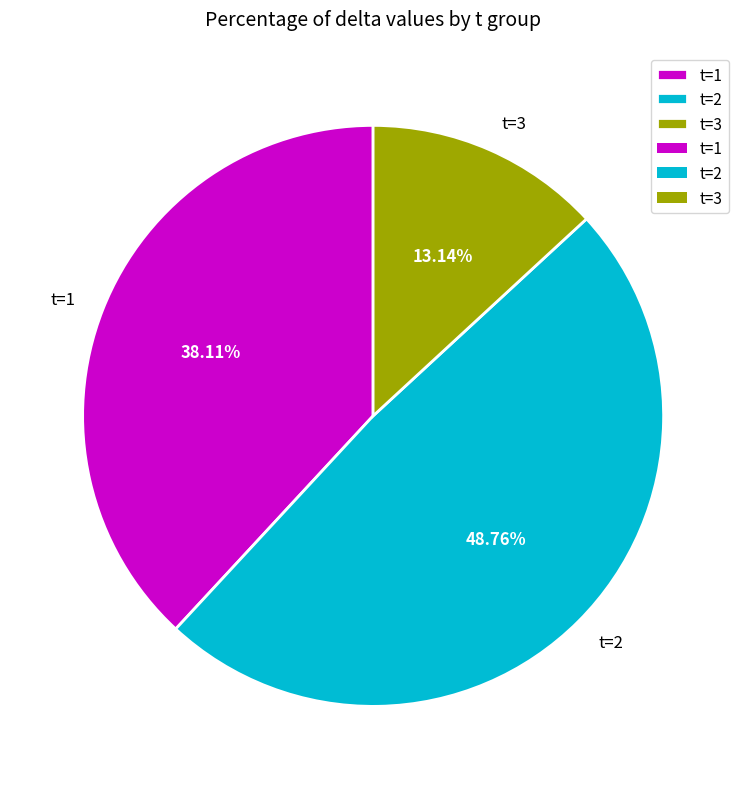

Is t=3 the majority of the pie?

No